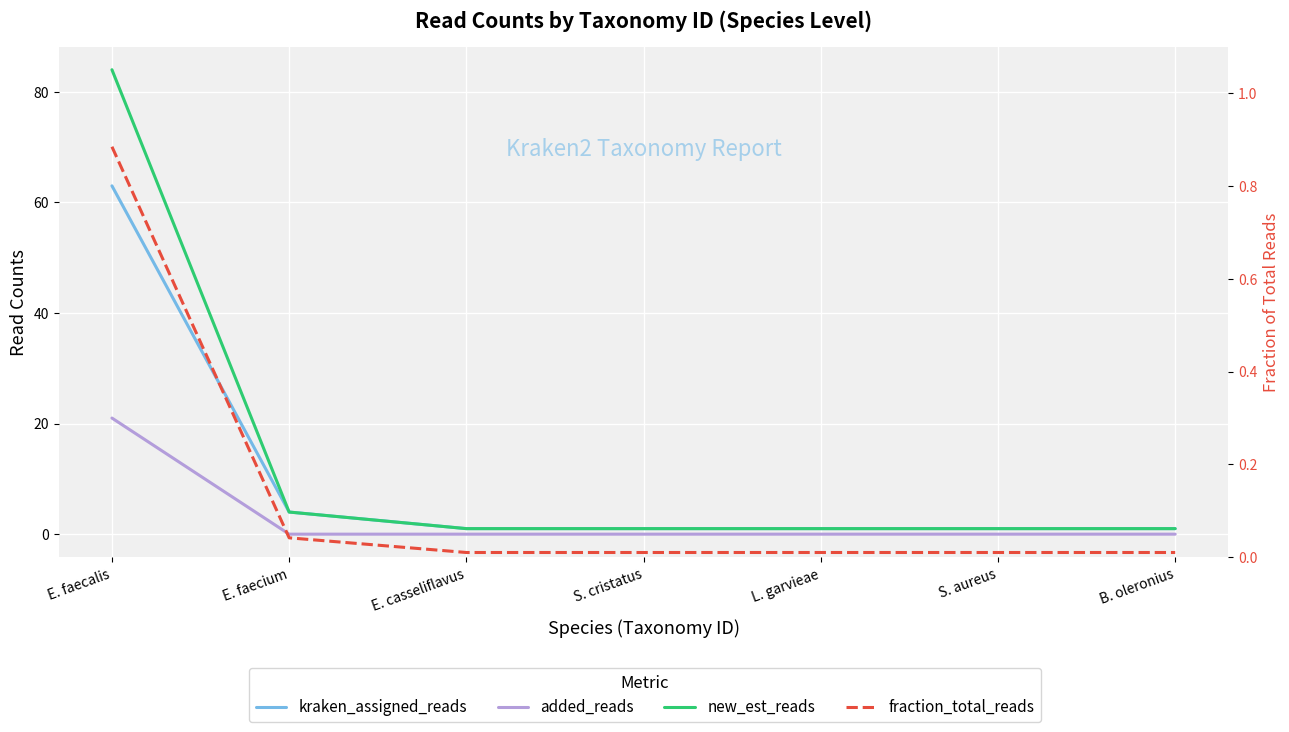

How many times do fraction_total_reads and added_reads cross each other?

1